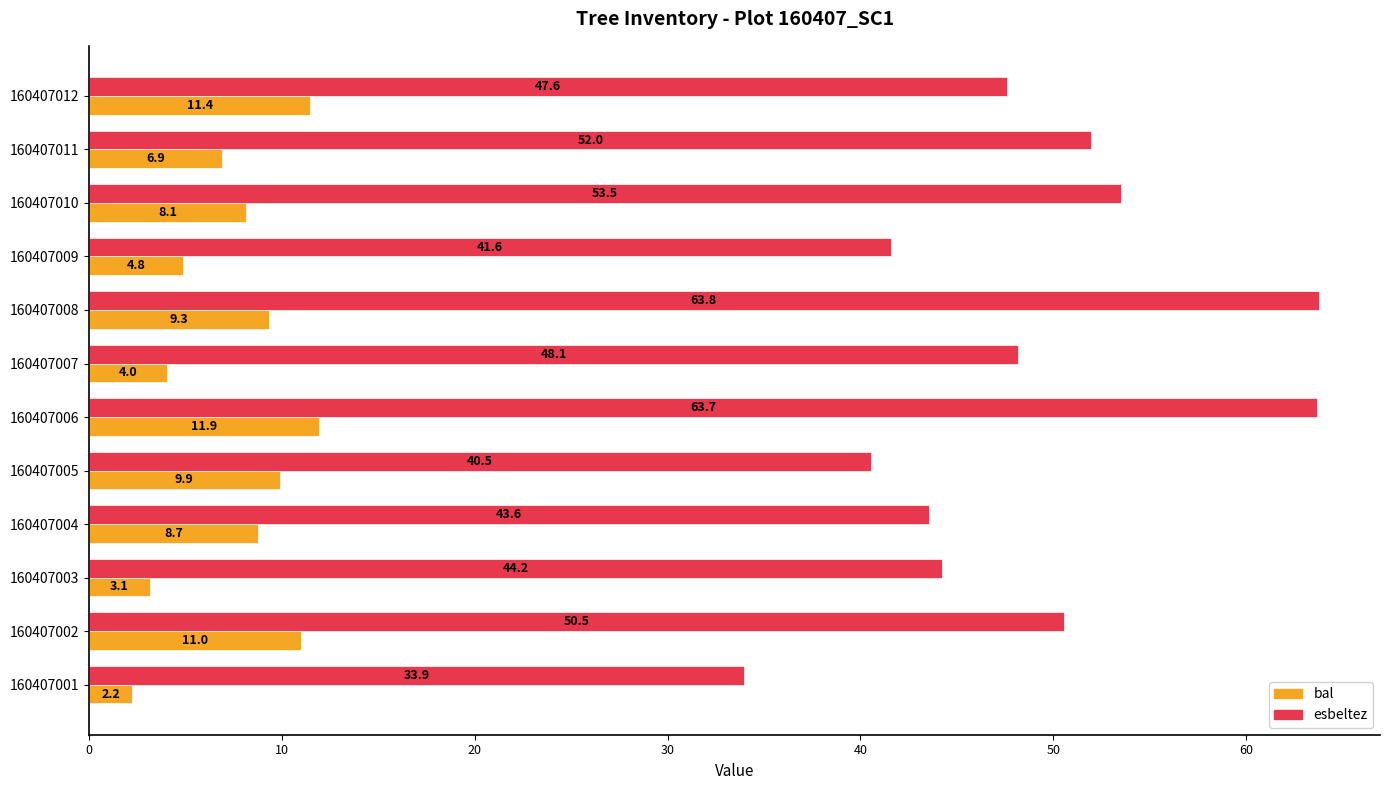

What is the sum of all bal values?

91.5